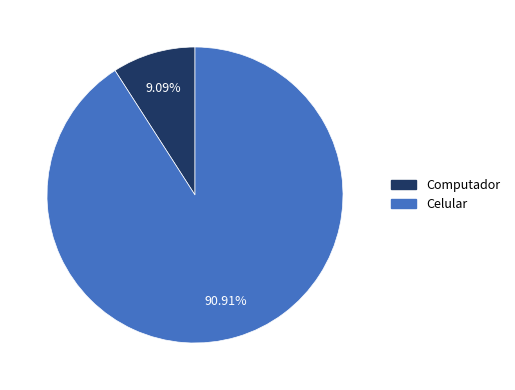

What is the majority slice?

Celular